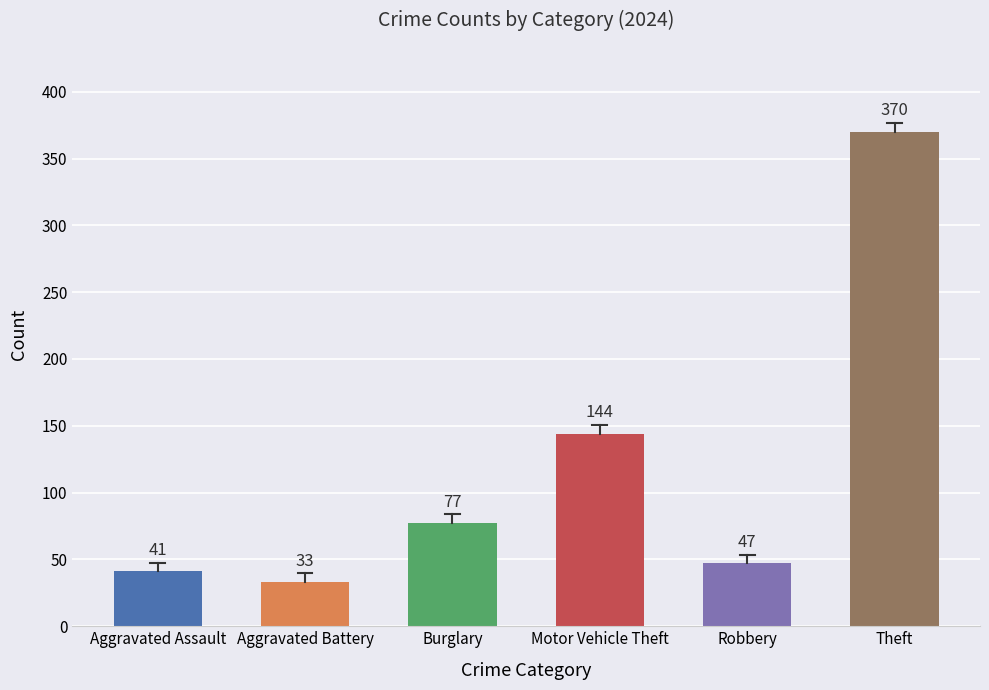

The value at Aggravated Battery is 33. True or false?

True